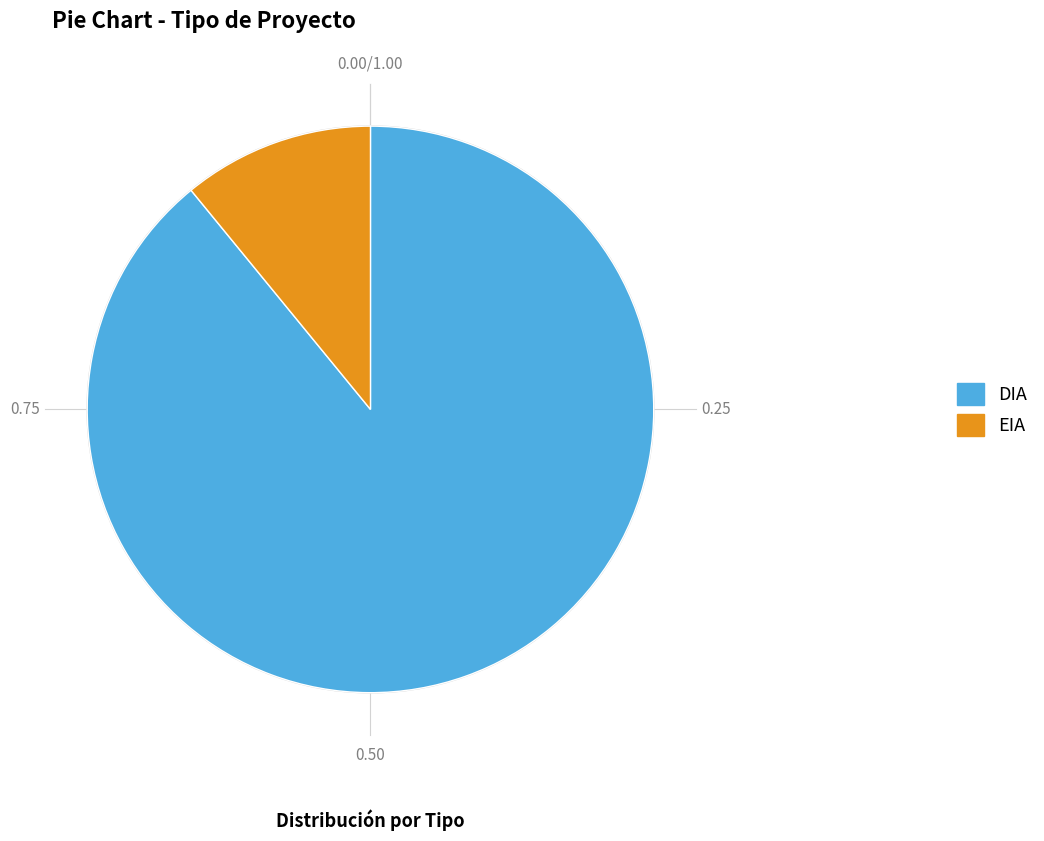

Which category accounts for the majority?

DIA